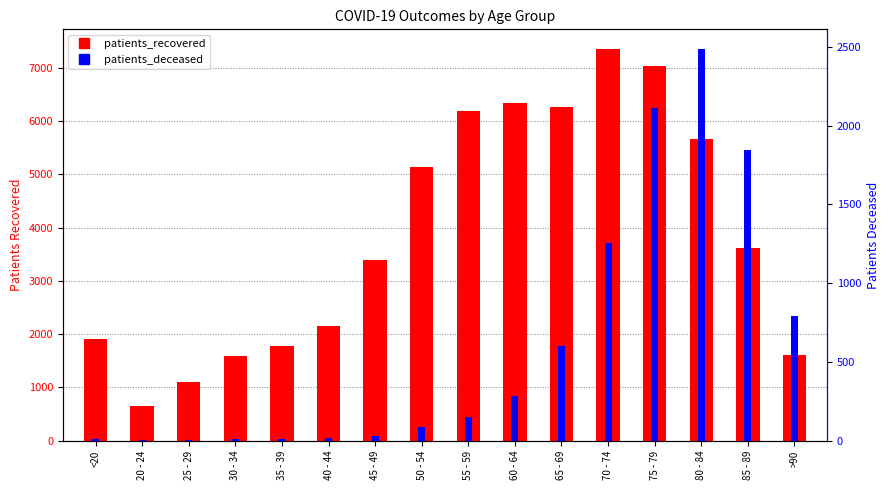

At which label does patients_deceased first exceed 151?

60 - 64